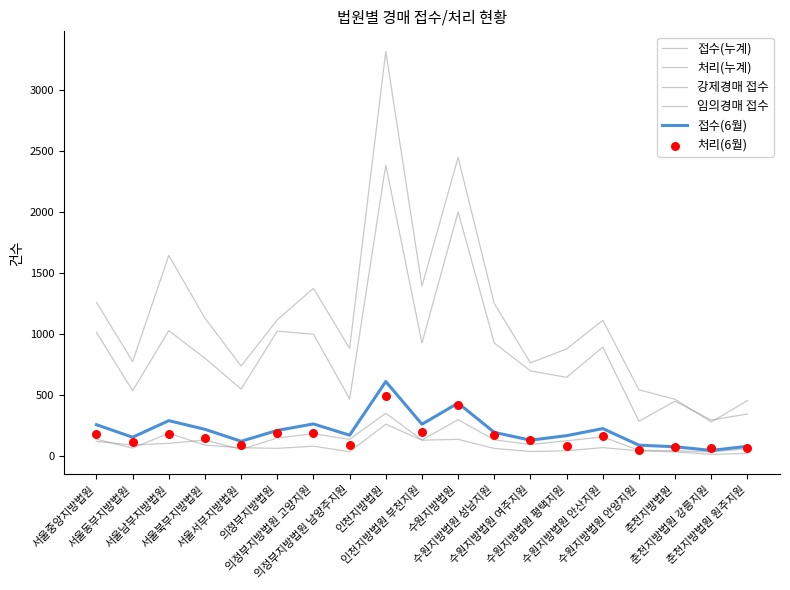

What are all the series names shown in the legend?

접수(누계), 처리(누계), 강제경매 접수, 임의경매 접수, 접수(6월), 처리(6월)